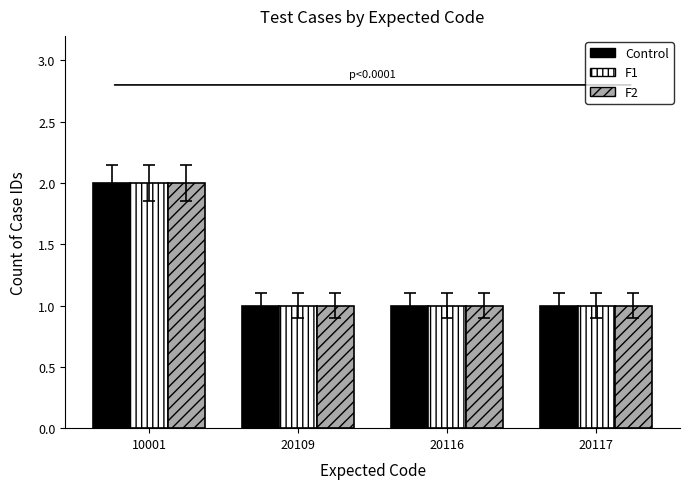

The F1 series shows 1 at 20116. True or false?

True